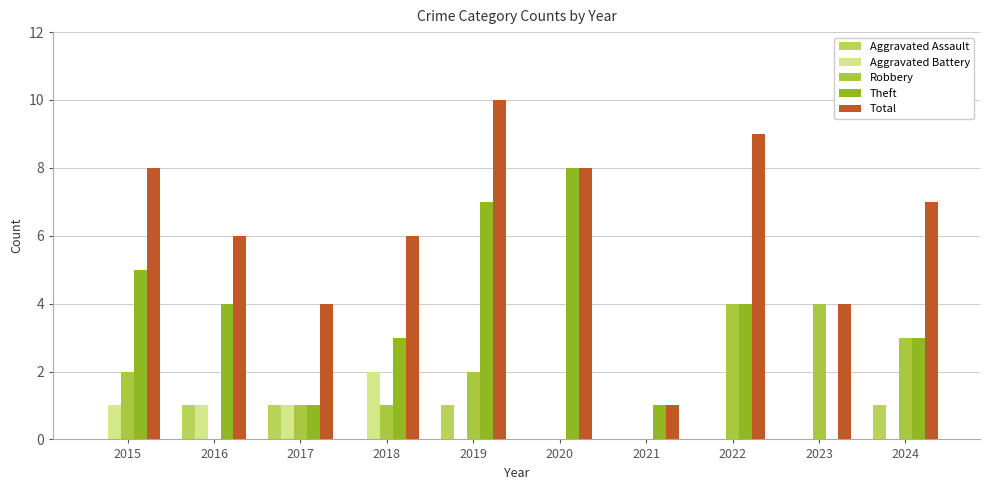

The value of Theft at 2020 is 3. True or false?

False